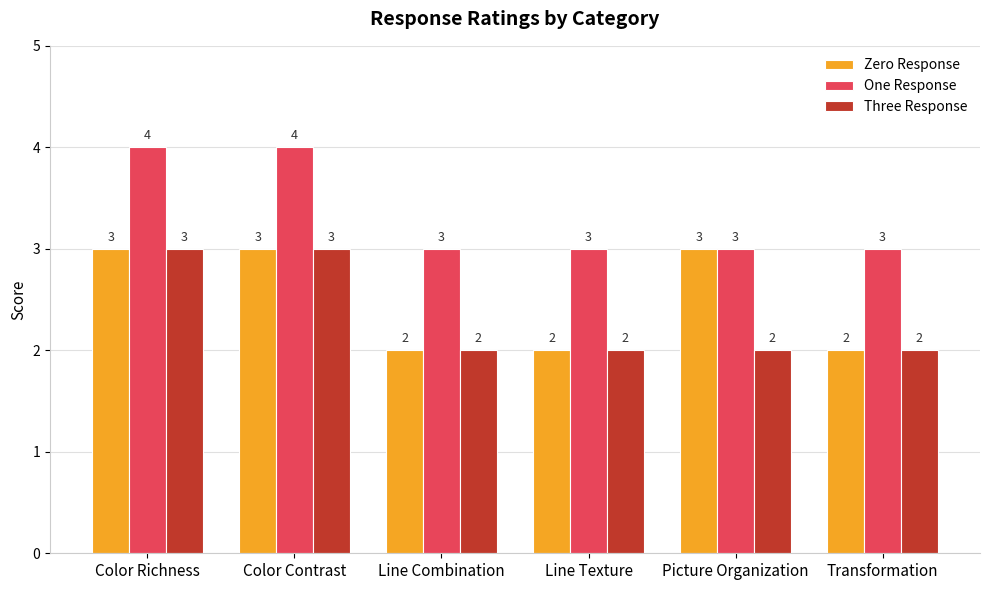

What is the minimum value for One Response?

3